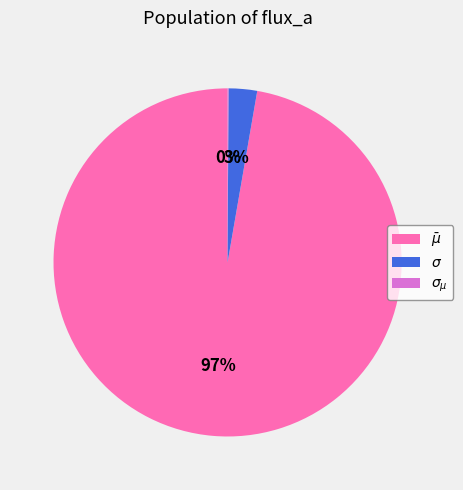

To the nearest percent, what is the average slice percentage?

33%